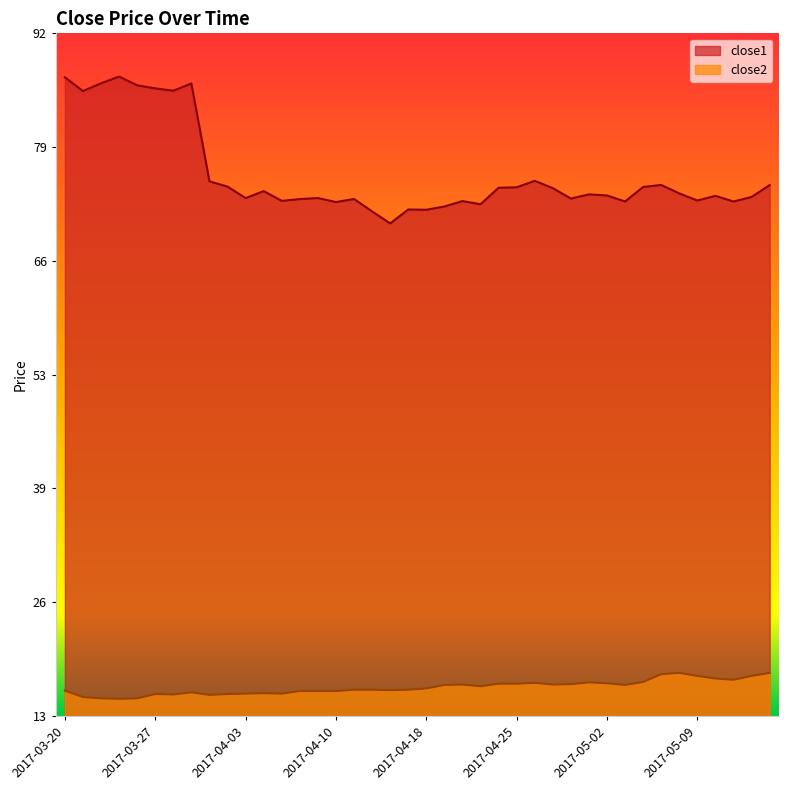

Reading left to right, extract all data points from this chart.

close1: 87.0	85.4	86.3	87.1	86.1	85.7	85.5	86.3	75.0	74.4	73.0	73.8	72.7	72.9	73.0	72.6	72.9	71.5	70.1	71.7	71.7	72.1	72.7	72.3	74.2	74.3	75.0	74.2	73.0	73.5	73.3	72.6	74.3	74.5	73.6	72.7	73.3	72.6	73.2	74.5
close2: 16.0	15.3	15.1	15.1	15.1	15.6	15.6	15.8	15.5	15.6	15.7	15.7	15.7	16.0	16.0	16.0	16.1	16.1	16.1	16.1	16.3	16.7	16.7	16.5	16.8	16.8	16.9	16.7	16.8	17.0	16.9	16.7	17.0	17.9	18.1	17.7	17.4	17.3	17.7	18.1